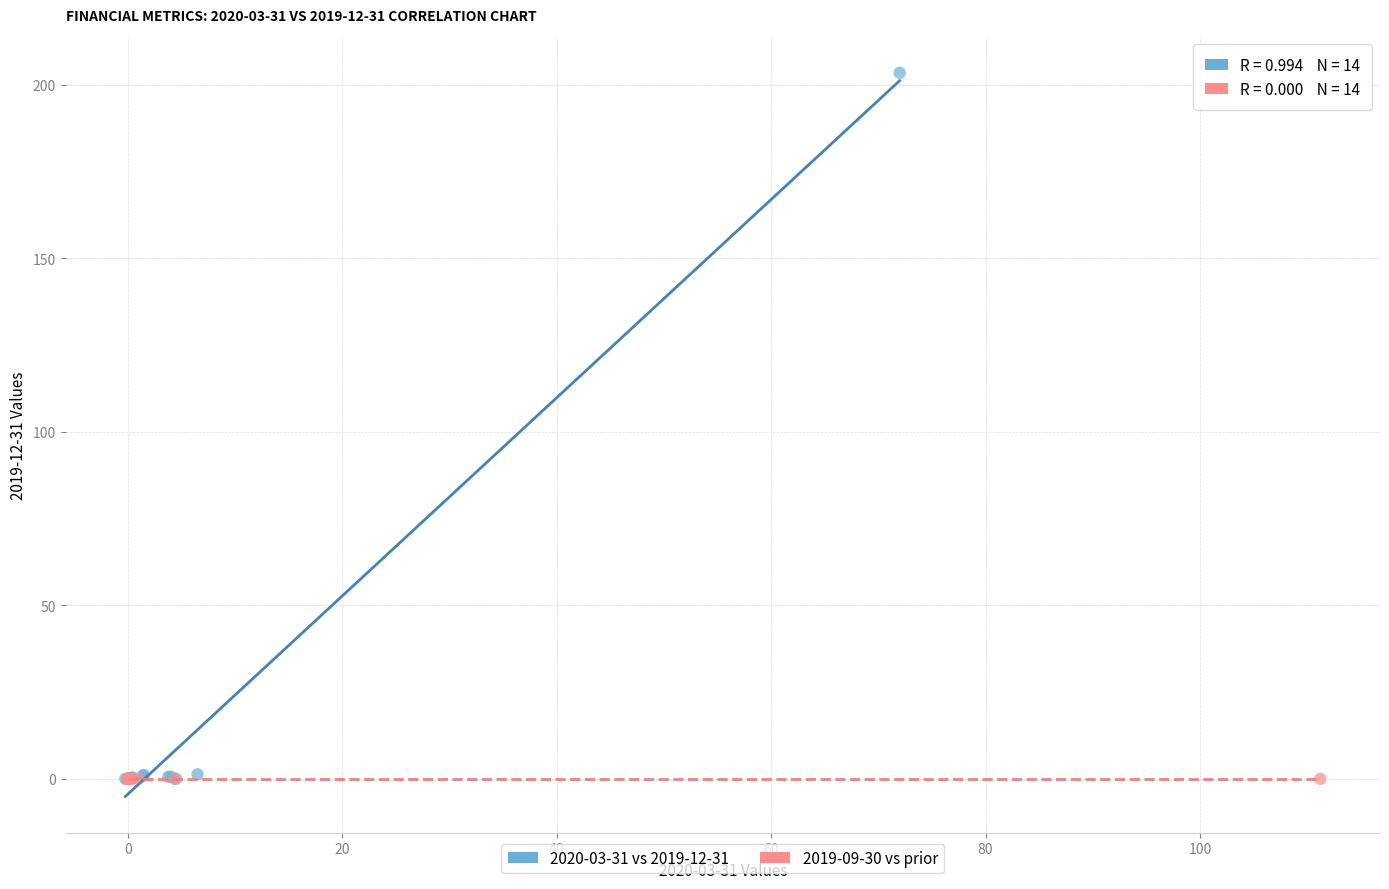

Which series contains the highest Y value?

2020-03-31 vs 2019-12-31